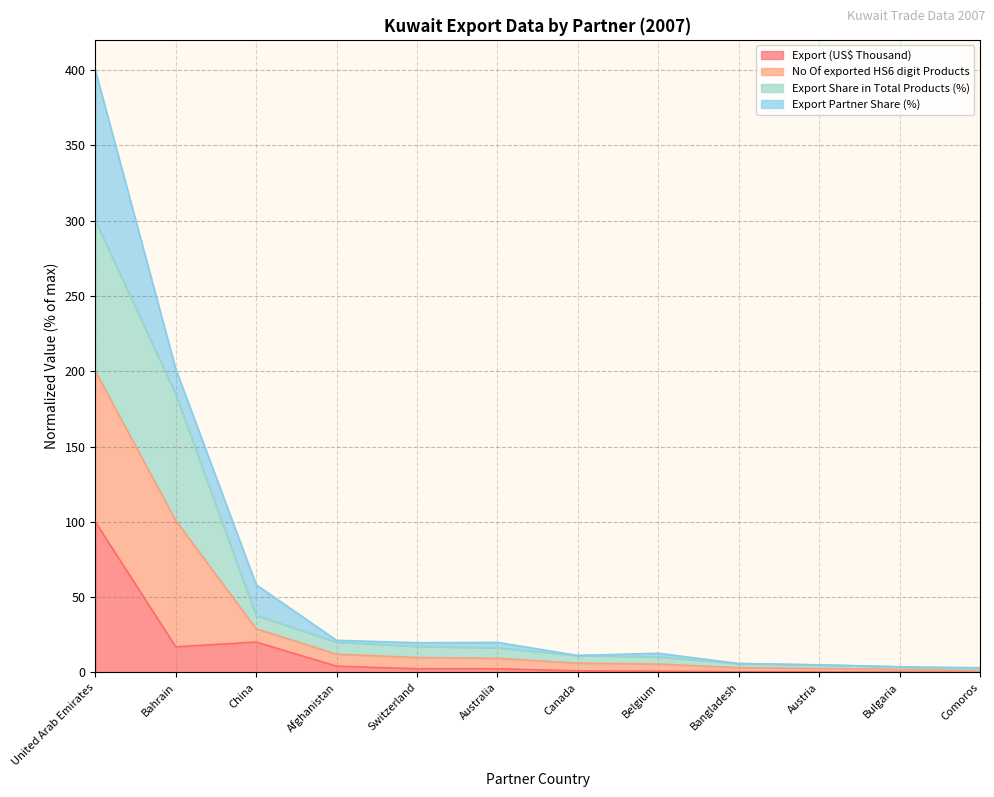

What are all the series names shown in the legend?

Export (US$ Thousand), No Of exported HS6 digit Products, Export Share in Total Products (%), Export Partner Share (%)